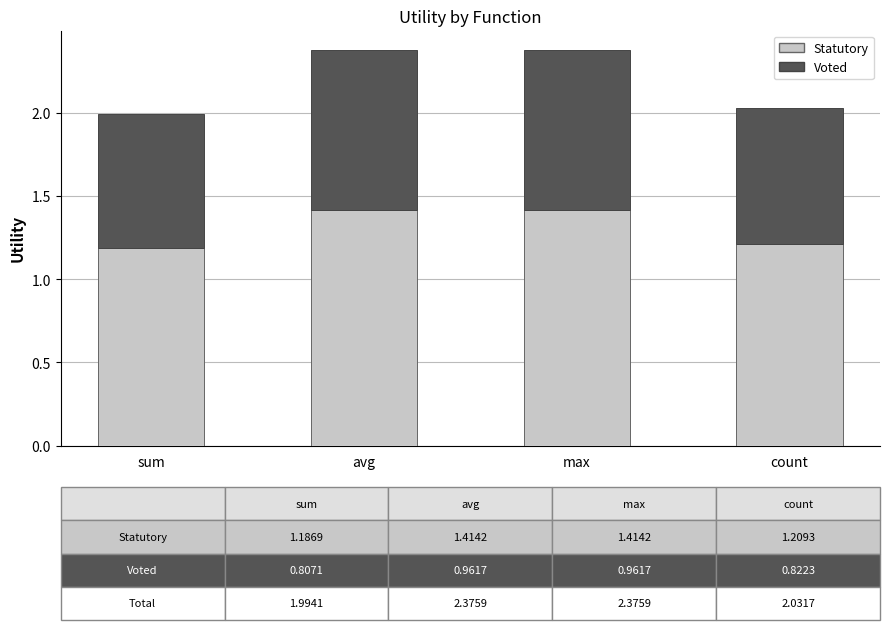

What is the total value across all series at sum?

2.0